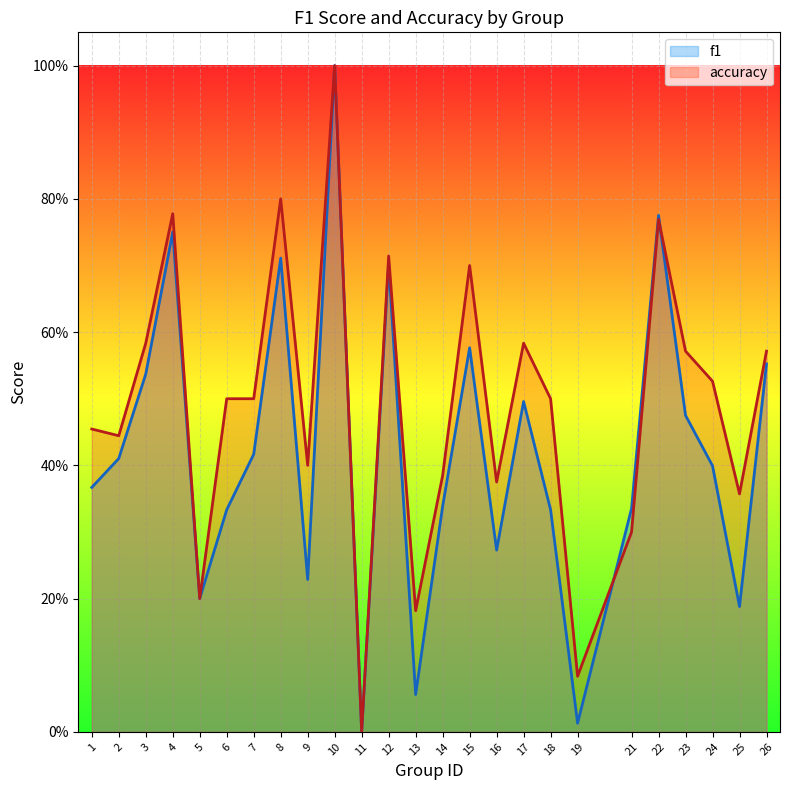

Rank the categories by f1 value from lowest to highest.

11, 19, 13, 25, 5, 9, 16, 6, 18, 21, 14, 1, 24, 2, 7, 23, 17, 3, 26, 15, 12, 8, 4, 22, 10